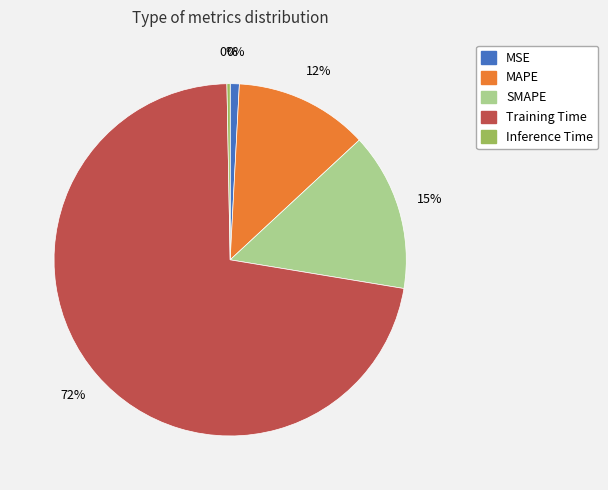

What is the smallest slice in the pie chart?

Inference Time